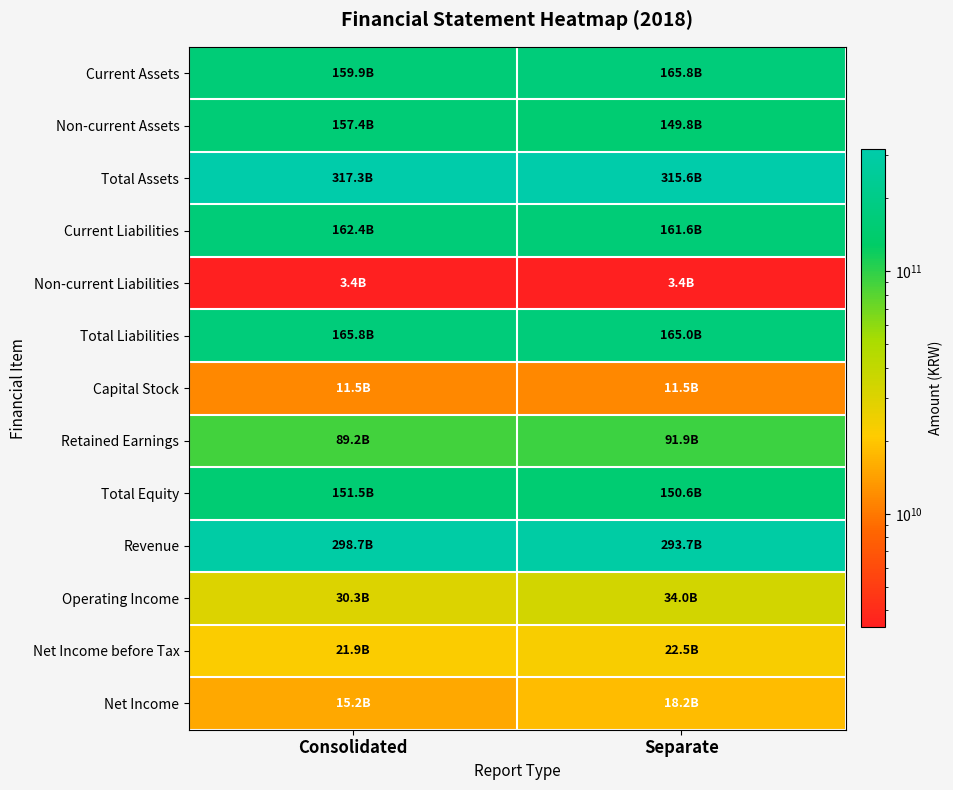

Reading right to left, extract all data points from this chart.

Current Assets: Separate=165814551152	Consolidated=159939971787
Non-current Assets: Separate=149795413891	Consolidated=157374726270
Total Assets: Separate=315609965043	Consolidated=317314698057
Current Liabilities: Separate=161592033404	Consolidated=162426446113
Non-current Liabilities: Separate=3408825749	Consolidated=3408825749
Total Liabilities: Separate=165000859153	Consolidated=165835271862
Capital Stock: Separate=11516243500	Consolidated=11516243500
Retained Earnings: Separate=91937573956	Consolidated=89209130608
Total Equity: Separate=150609105890	Consolidated=151479426195
Revenue: Separate=293684095613	Consolidated=298717912214
Operating Income: Separate=33991766317	Consolidated=30343576982
Net Income before Tax: Separate=22463377462	Consolidated=21868026243
Net Income: Separate=18180466538	Consolidated=15184128518